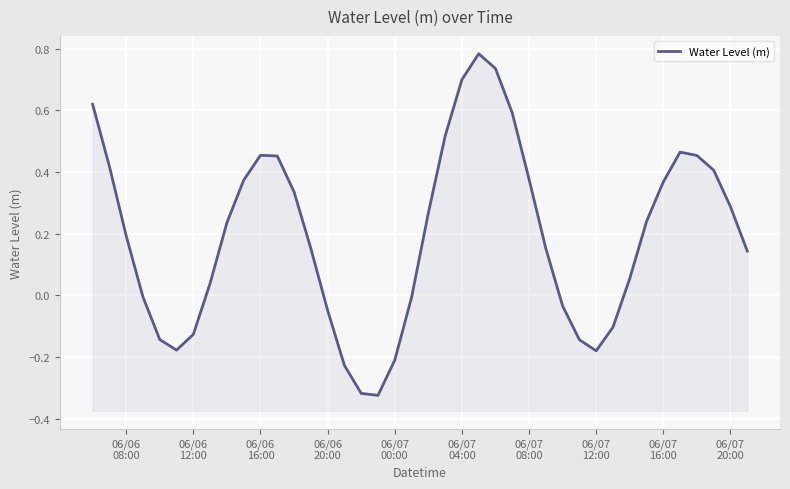

Reading left to right, extract all data points from this chart.

0.6	0.4	0.2	-0.0	-0.1	-0.2	-0.1	0.0	0.2	0.4	0.5	0.5	0.3	0.2	-0.0	-0.2	-0.3	-0.3	-0.2	-0.0	0.3	0.5	0.7	0.8	0.7	0.6	0.4	0.2	-0.0	-0.1	-0.2	-0.1	0.1	0.2	0.4	0.5	0.5	0.4	0.3	0.1